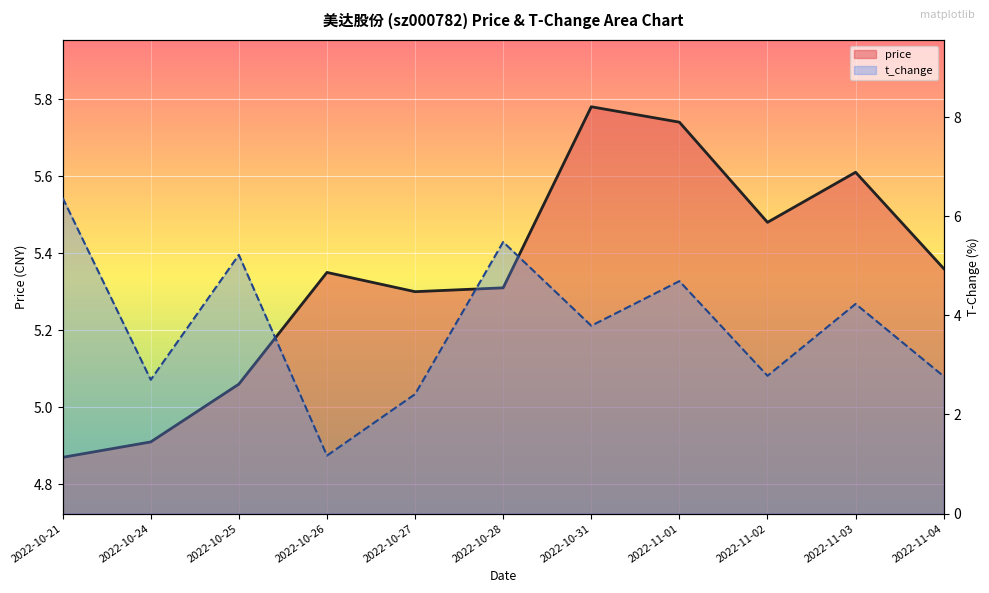

Where is the first local maximum for t_change?

2022-10-25